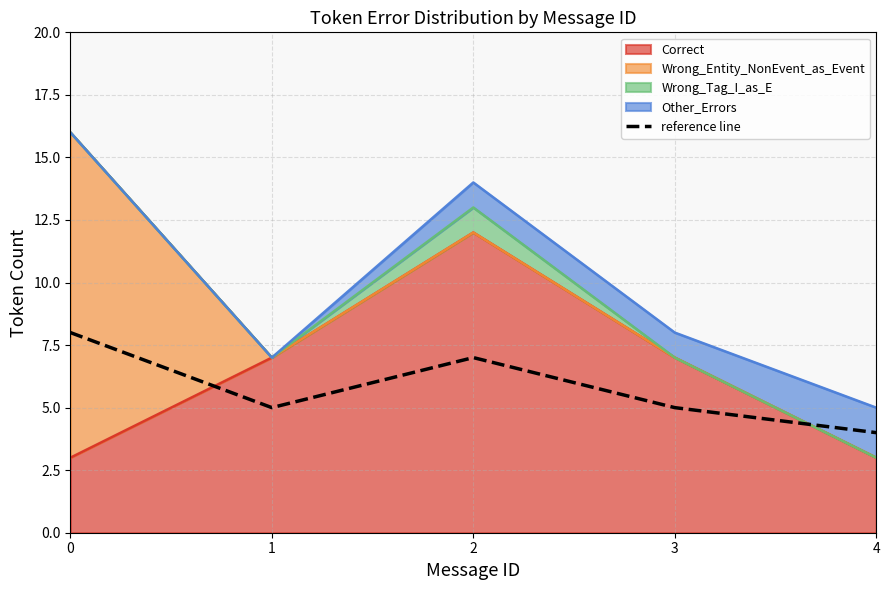

The chart shows a value of 1 at 4. True or false?

False